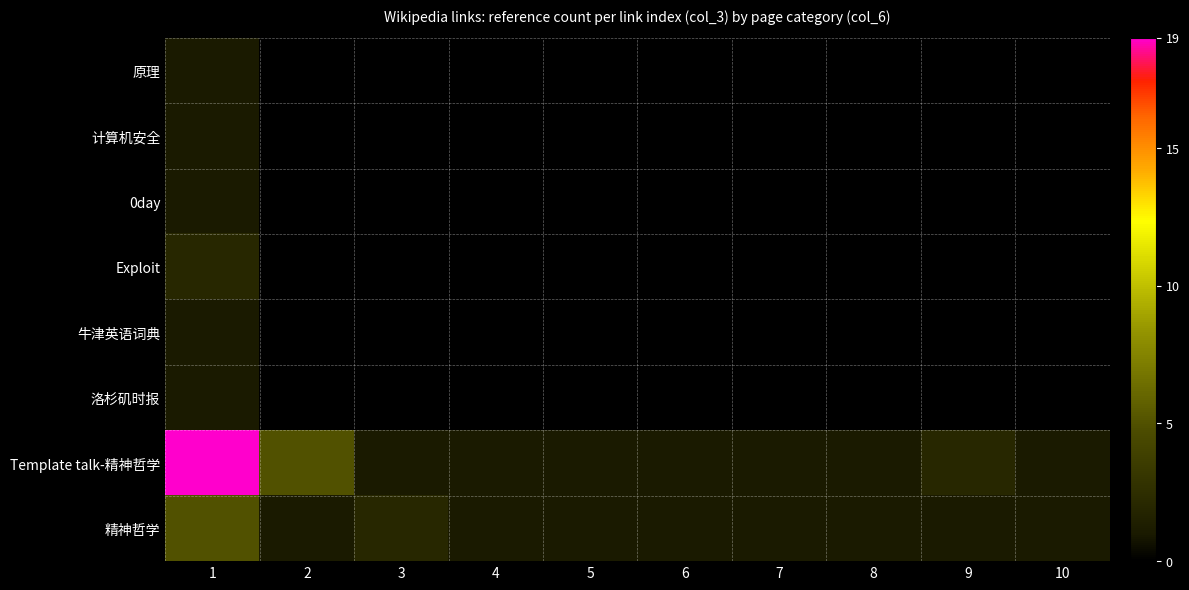

Which has a higher value, 3 or 9?

9